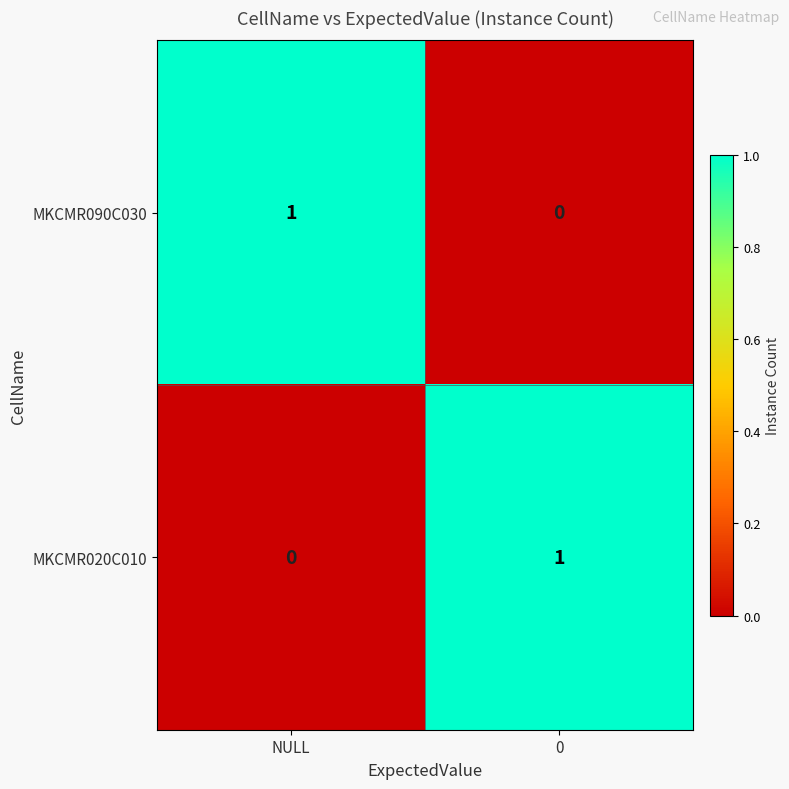

Is it true that MKCMR090C030 equals 0 at 0?

True